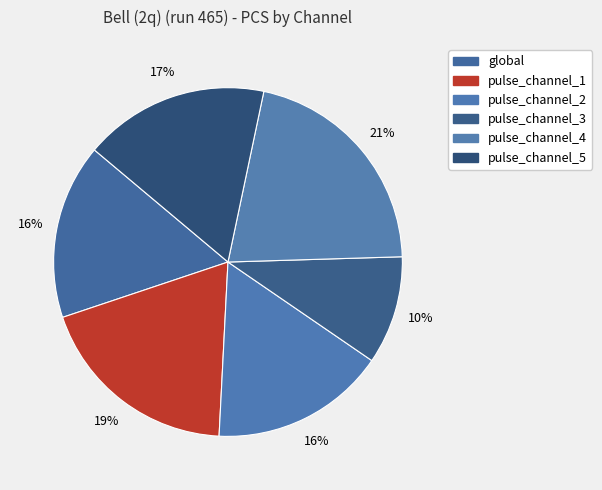

How many segments does this pie chart have?

6